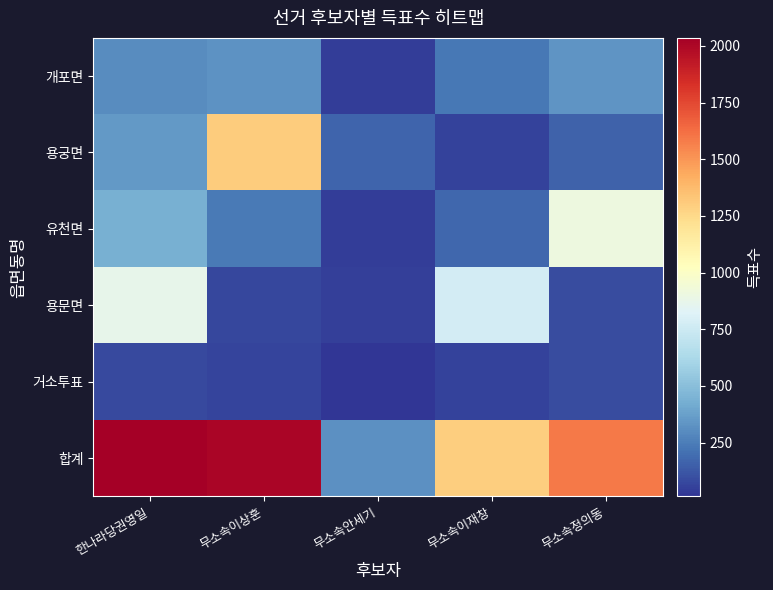

At how many categories does at least one series exceed 854?

4